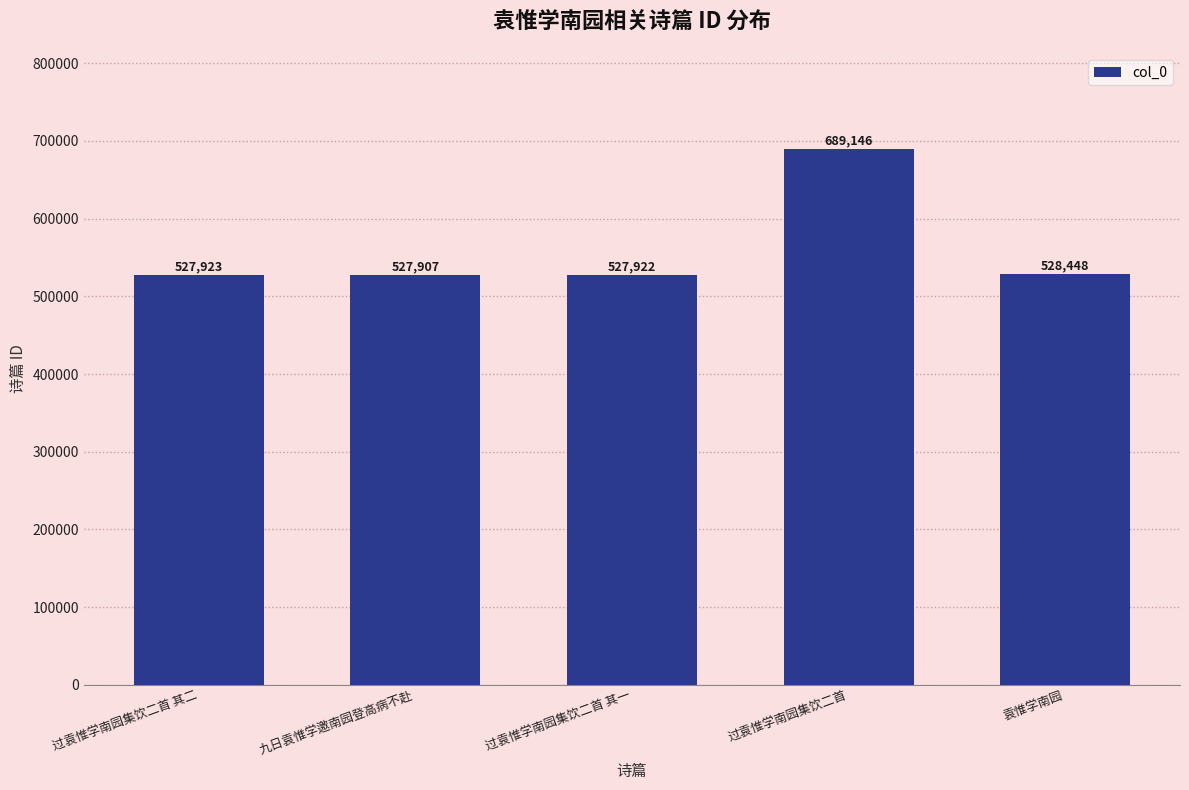

Between 过袁惟学南园集饮二首 其一 and 袁惟学南园, which is larger?

袁惟学南园